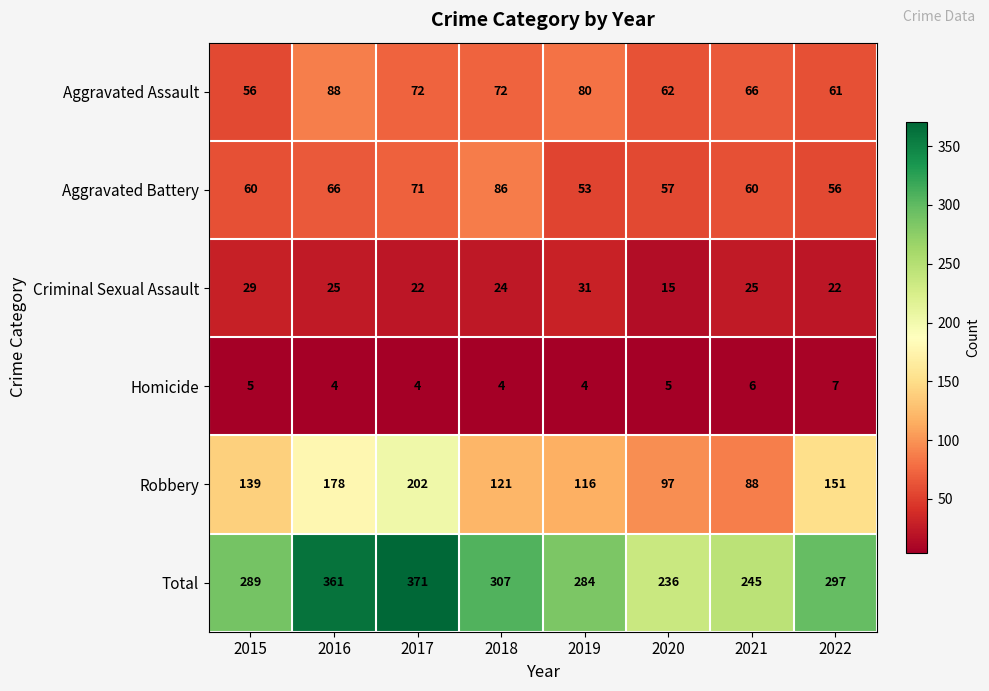

What is the difference between the highest and lowest values at 2016?

357